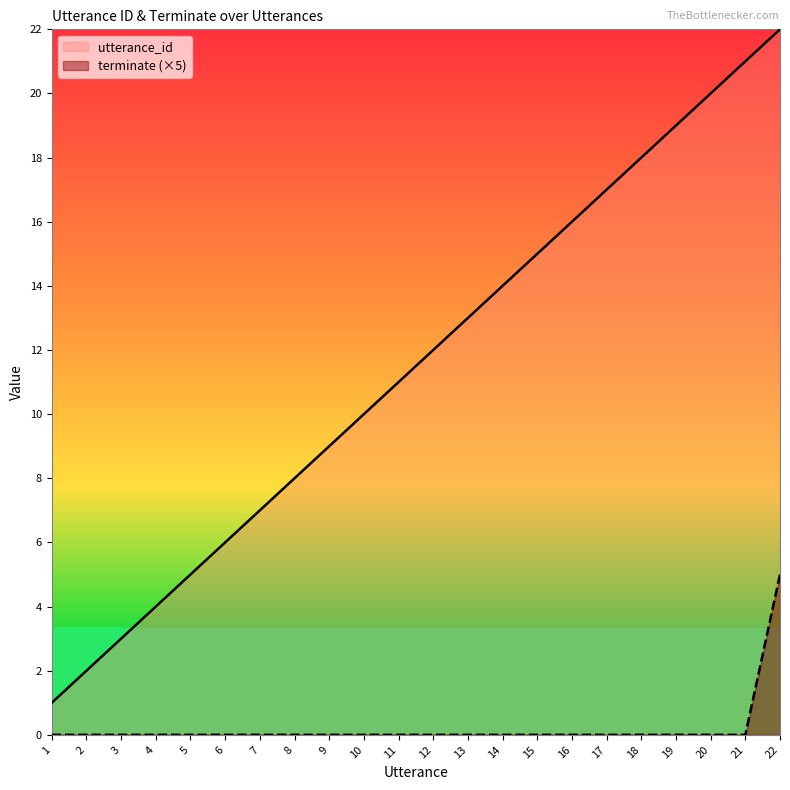

The utterance_id series shows 15 at 22. True or false?

False